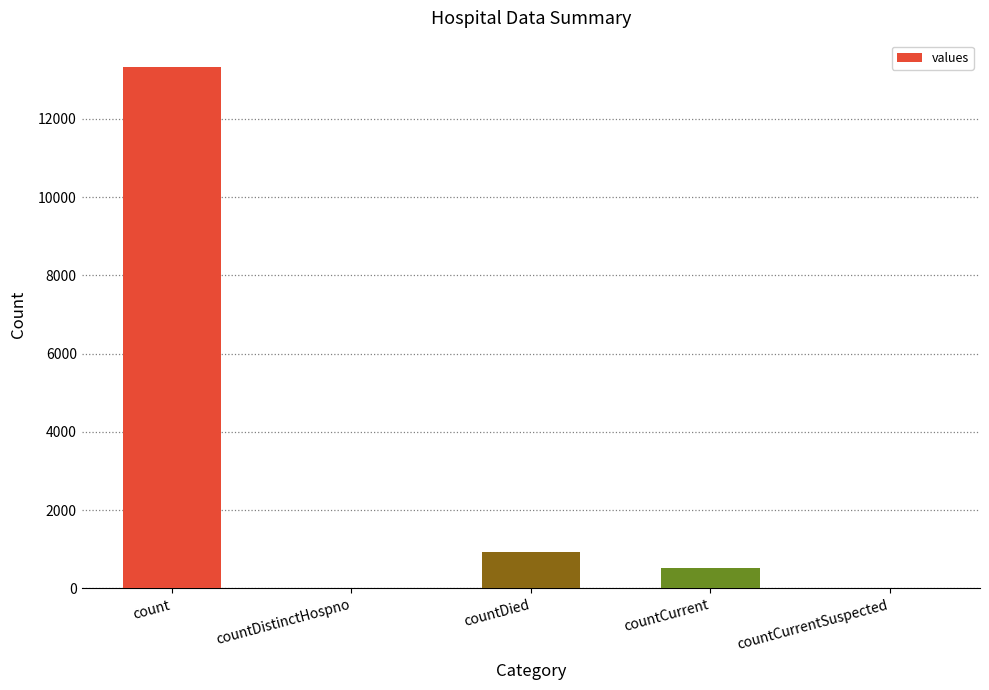

How many distinct data groups are displayed?

1